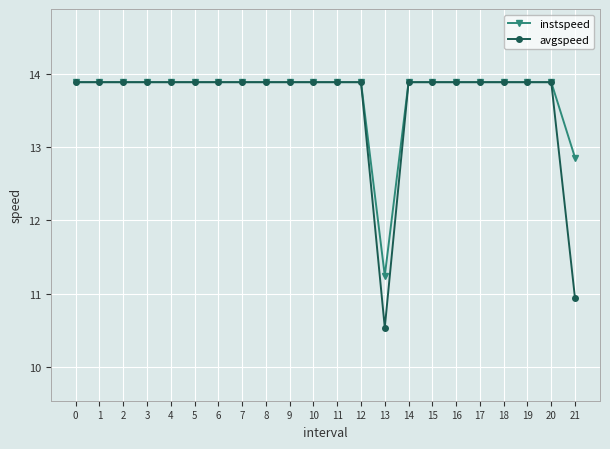

What is the total value across all series at 14?

27.8